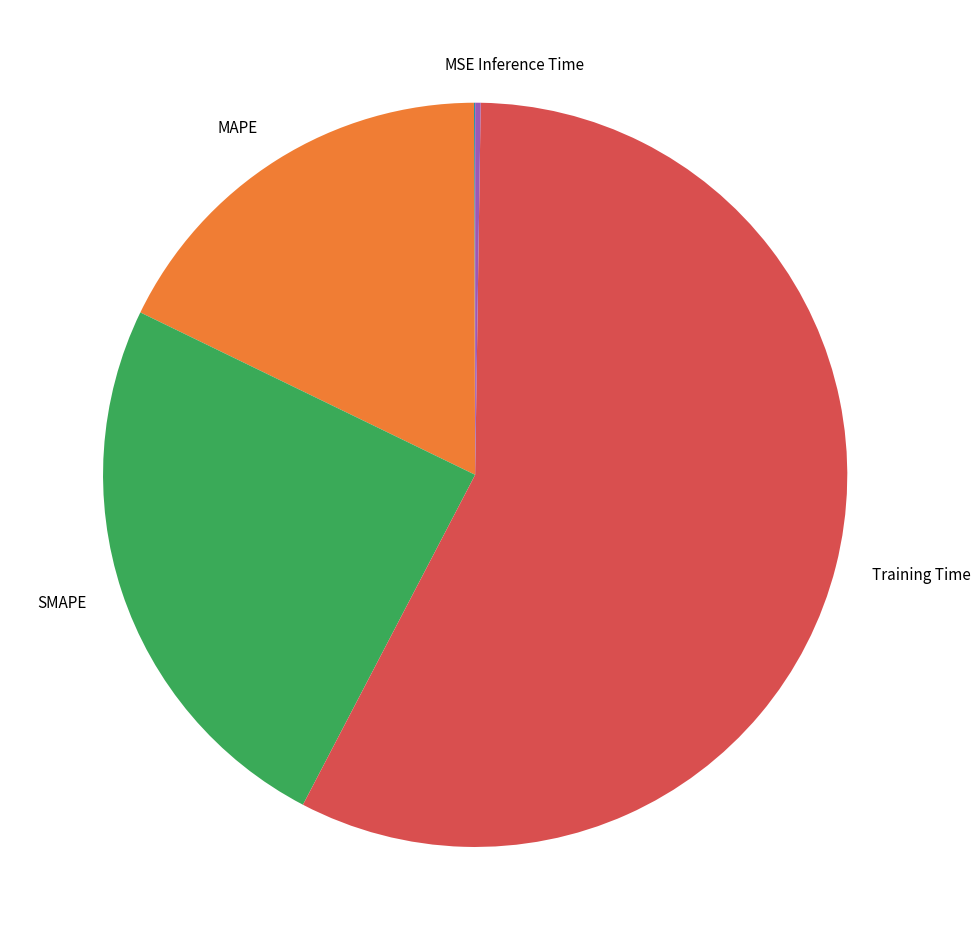

Which slice represents more than half of the pie?

Training Time